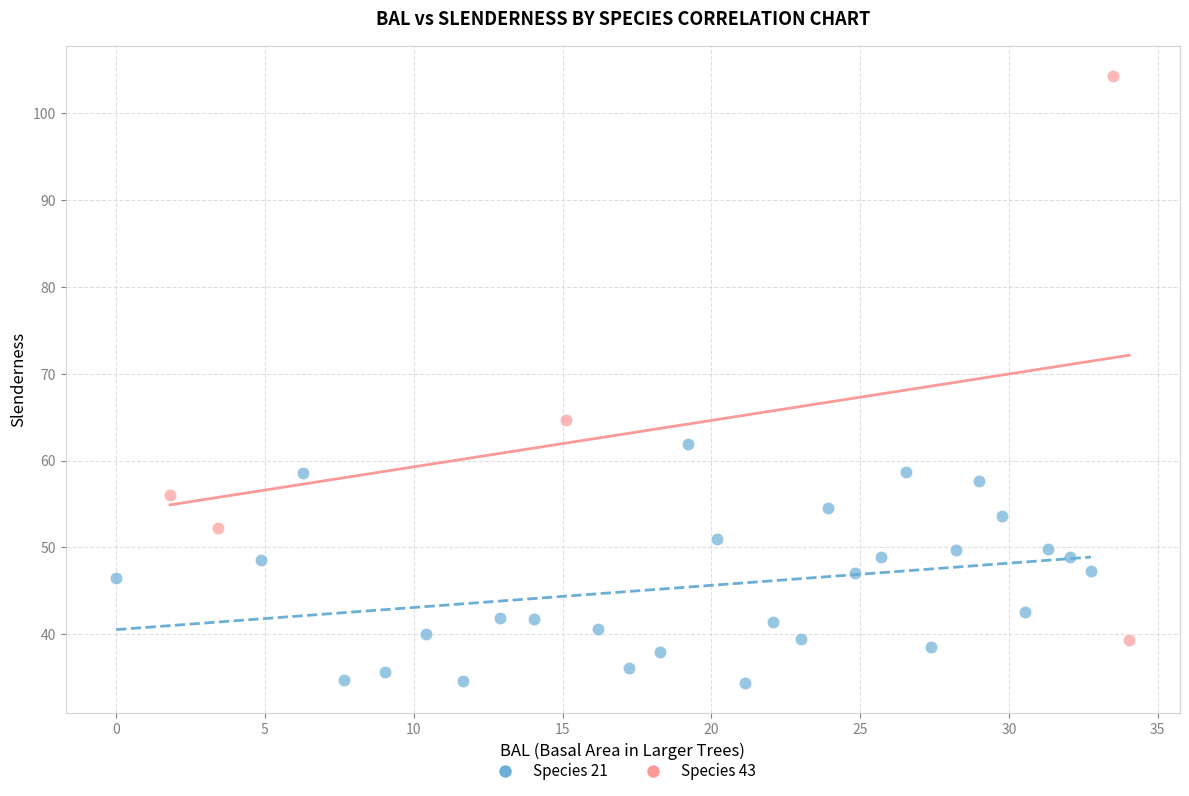

Which series reaches the minimum Y coordinate?

Species 21